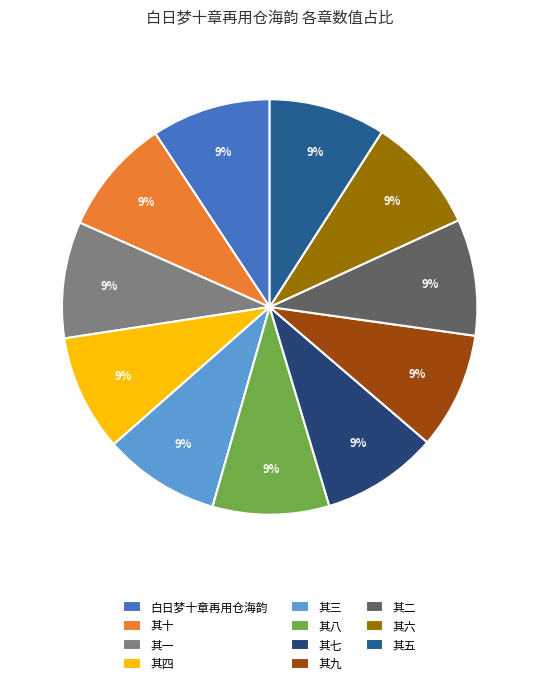

Which slice is the smallest?

其一